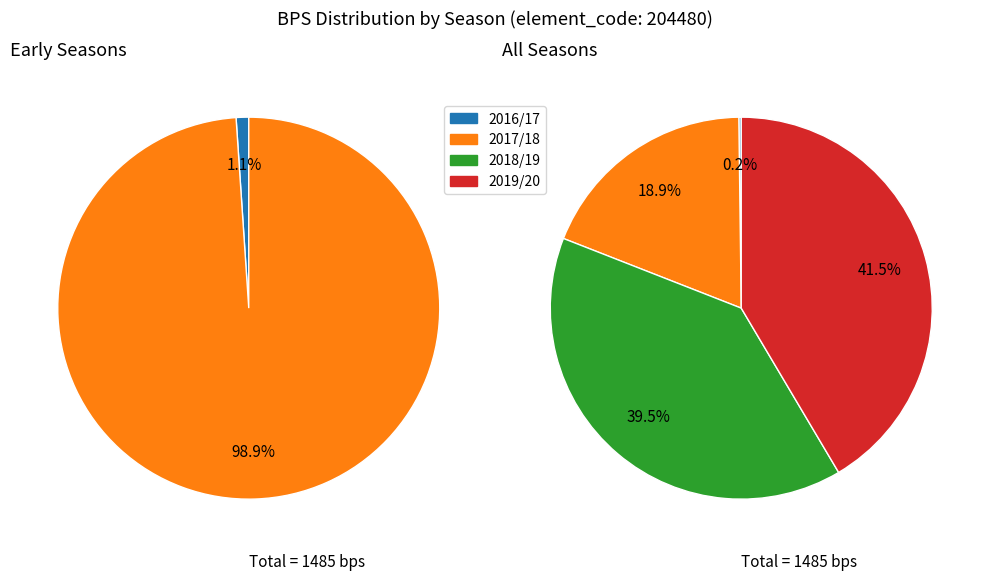

How many segments does this pie chart have?

4